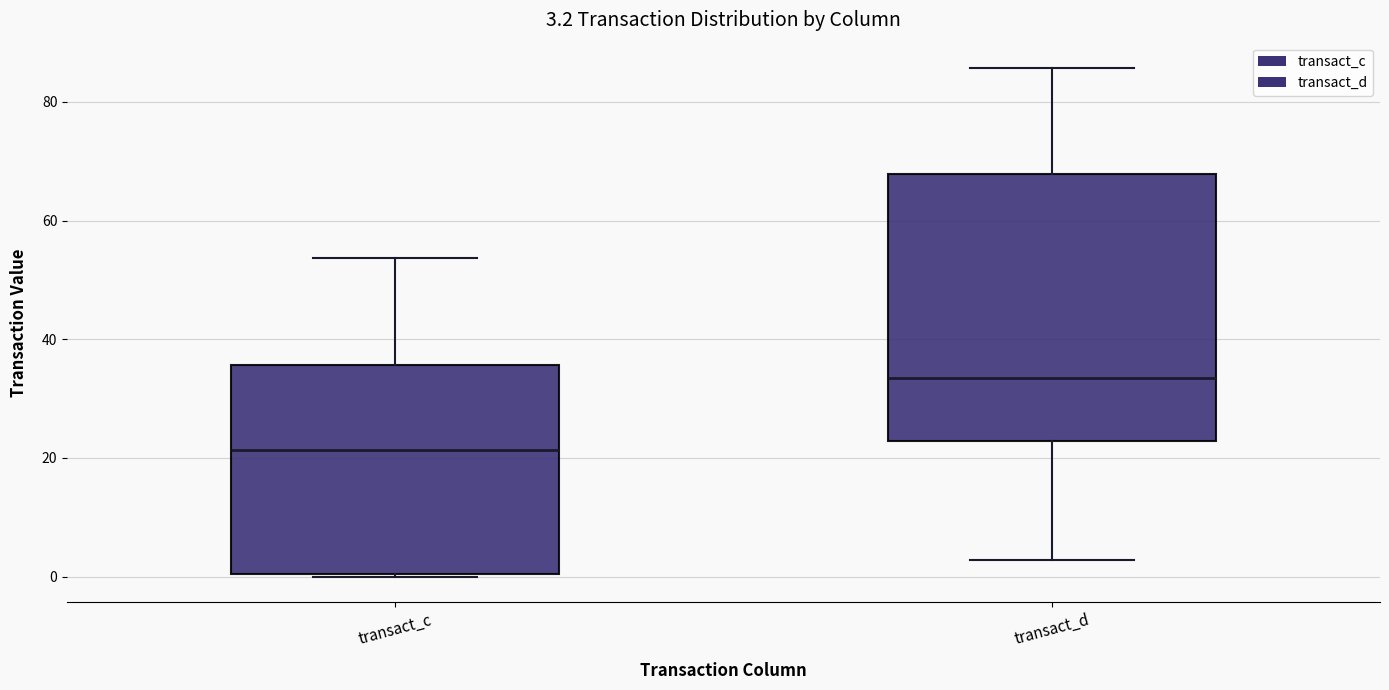

Which box is the tallest, from its lower edge to its upper edge?

transact_d